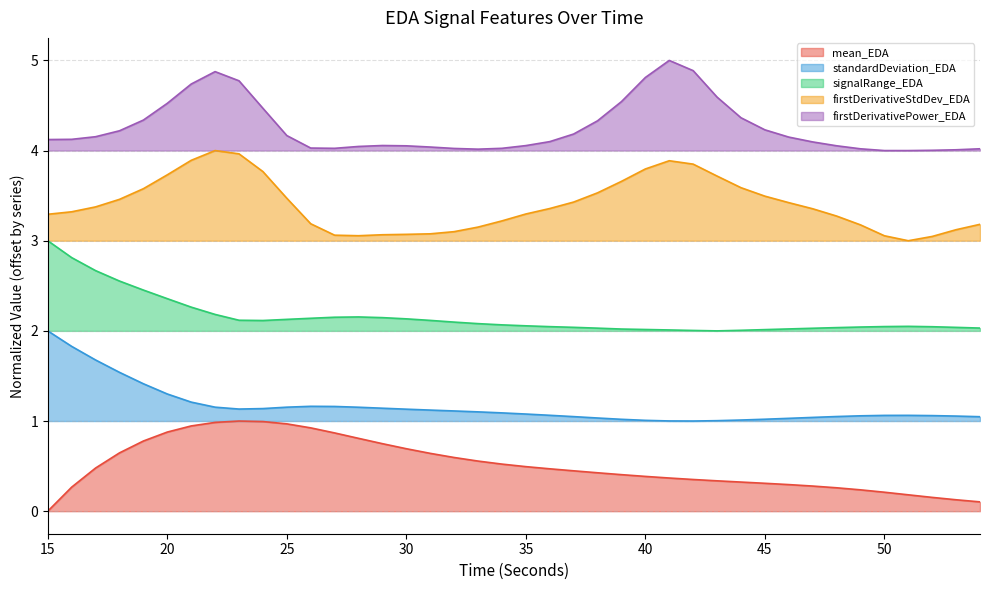

Reading right to left, extract all data points from this chart.

mean_EDA: 54=0.1	53=0.1	52=0.2	51=0.2	50=0.2	49=0.2	48=0.3	47=0.3	46=0.3	45=0.3	44=0.3	43=0.3	42=0.4	41=0.4	40=0.4	39=0.4	38=0.4	37=0.4	36=0.5	35=0.5	34=0.5	33=0.6	32=0.6	31=0.6	30=0.7	29=0.7	28=0.8	27=0.9	26=0.9	25=1.0	24=1.0	23=1.0	22=1.0	21=0.9	20=0.9	19=0.8	18=0.6	17=0.5	16=0.3	15=0.0
standardDeviation_EDA: 54=1.0	53=1.1	52=1.1	51=1.1	50=1.1	49=1.1	48=1.0	47=1.0	46=1.0	45=1.0	44=1.0	43=1.0	42=1.0	41=1.0	40=1.0	39=1.0	38=1.0	37=1.0	36=1.1	35=1.1	34=1.1	33=1.1	32=1.1	31=1.1	30=1.1	29=1.1	28=1.2	27=1.2	26=1.2	25=1.2	24=1.1	23=1.1	22=1.2	21=1.2	20=1.3	19=1.4	18=1.5	17=1.7	16=1.8	15=2.0
signalRange_EDA: 54=2.0	53=2.0	52=2.0	51=2.1	50=2.0	49=2.0	48=2.0	47=2.0	46=2.0	45=2.0	44=2.0	43=2.0	42=2.0	41=2.0	40=2.0	39=2.0	38=2.0	37=2.0	36=2.0	35=2.1	34=2.1	33=2.1	32=2.1	31=2.1	30=2.1	29=2.1	28=2.2	27=2.2	26=2.1	25=2.1	24=2.1	23=2.1	22=2.2	21=2.3	20=2.4	19=2.5	18=2.6	17=2.7	16=2.8	15=3.0
firstDerivativeStdDev_EDA: 54=3.2	53=3.1	52=3.0	51=3.0	50=3.1	49=3.2	48=3.3	47=3.4	46=3.4	45=3.5	44=3.6	43=3.7	42=3.8	41=3.9	40=3.8	39=3.7	38=3.5	37=3.4	36=3.4	35=3.3	34=3.2	33=3.2	32=3.1	31=3.1	30=3.1	29=3.1	28=3.1	27=3.1	26=3.2	25=3.5	24=3.8	23=4.0	22=4.0	21=3.9	20=3.7	19=3.6	18=3.5	17=3.4	16=3.3	15=3.3
firstDerivativePower_EDA: 54=4.0	53=4.0	52=4.0	51=4.0	50=4.0	49=4.0	48=4.1	47=4.1	46=4.1	45=4.2	44=4.4	43=4.6	42=4.9	41=5.0	40=4.8	39=4.5	38=4.3	37=4.2	36=4.1	35=4.1	34=4.0	33=4.0	32=4.0	31=4.0	30=4.1	29=4.1	28=4.0	27=4.0	26=4.0	25=4.2	24=4.5	23=4.8	22=4.9	21=4.7	20=4.5	19=4.3	18=4.2	17=4.2	16=4.1	15=4.1